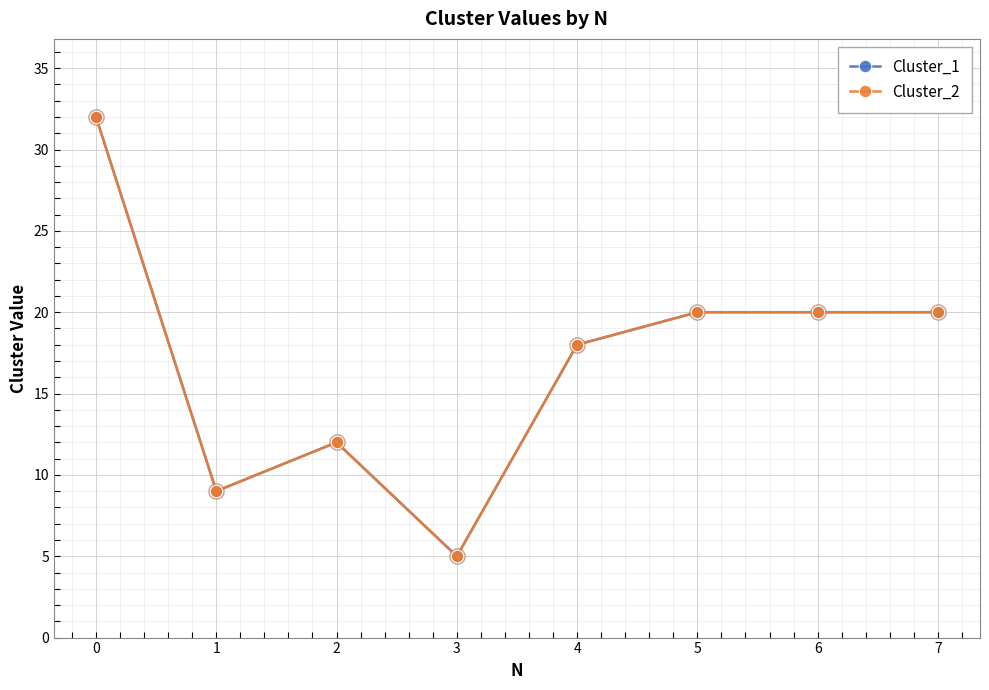

Which series has the largest total across all categories?

Cluster_1